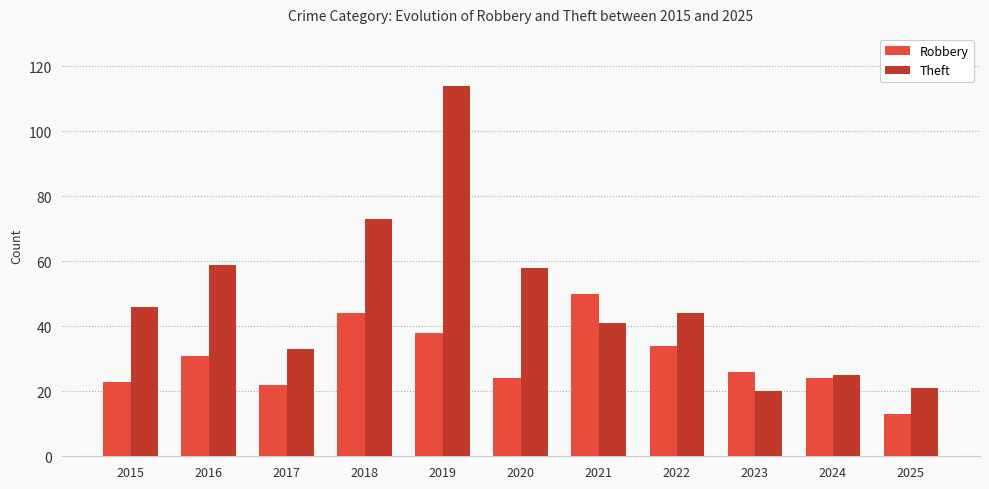

What is the value of the Theft bar at the 9th from the left?

20